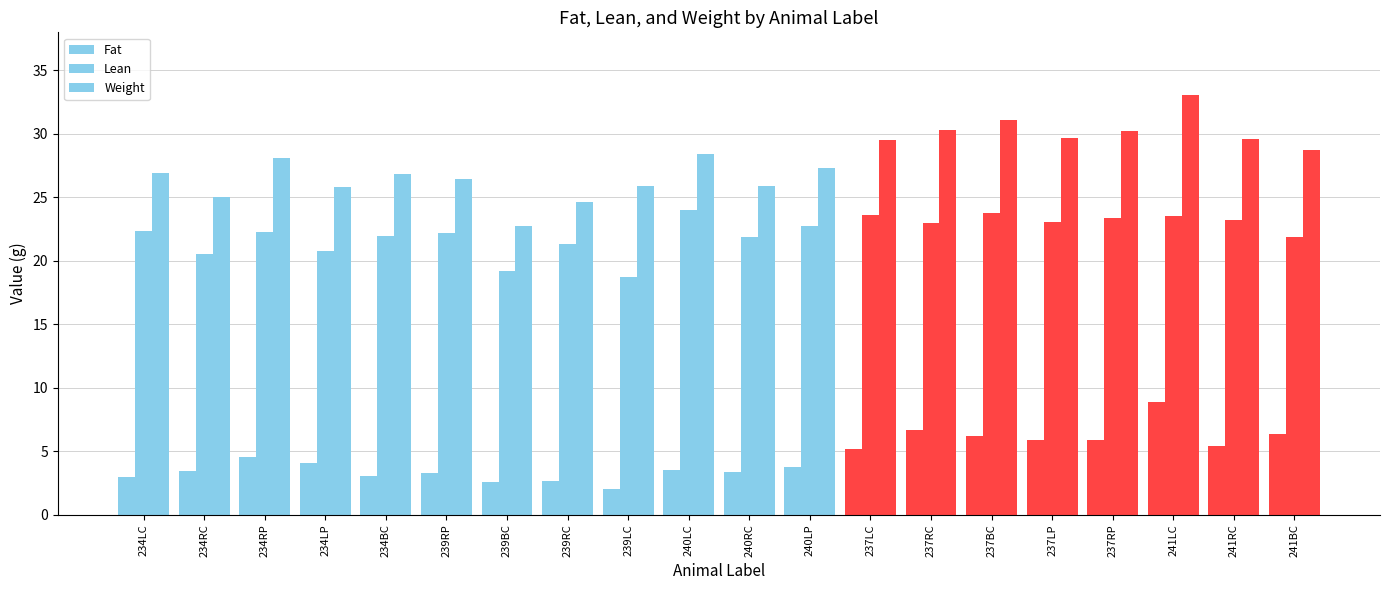

At which label does Weight reach its peak?

241LC